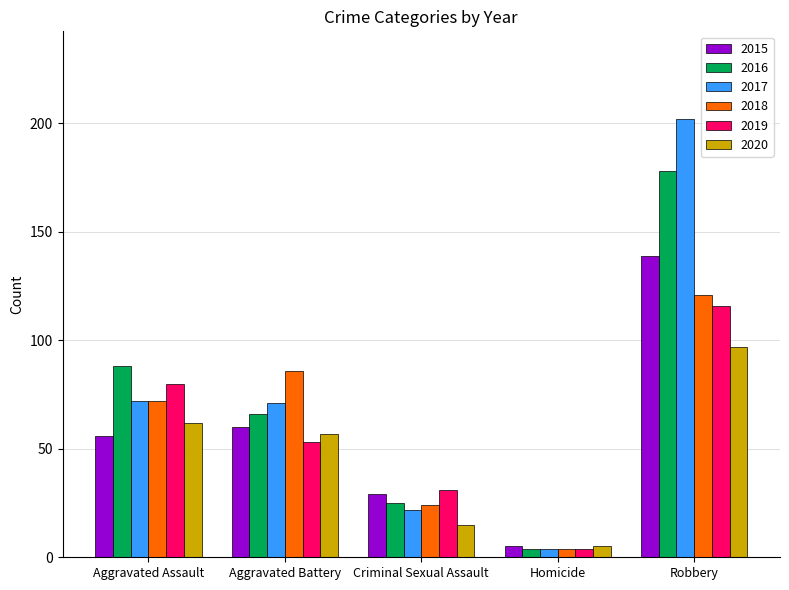

What is the sum of all 2016 values?

361